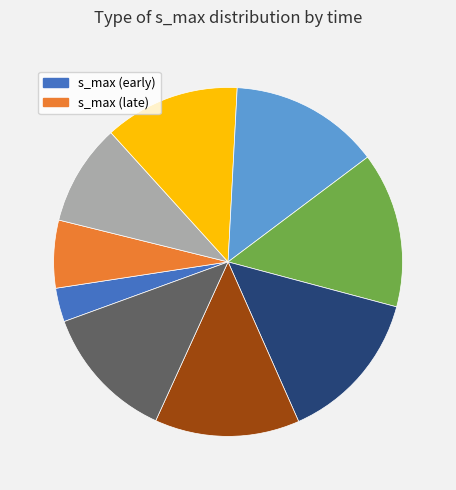

How many segments does this pie chart have?

9